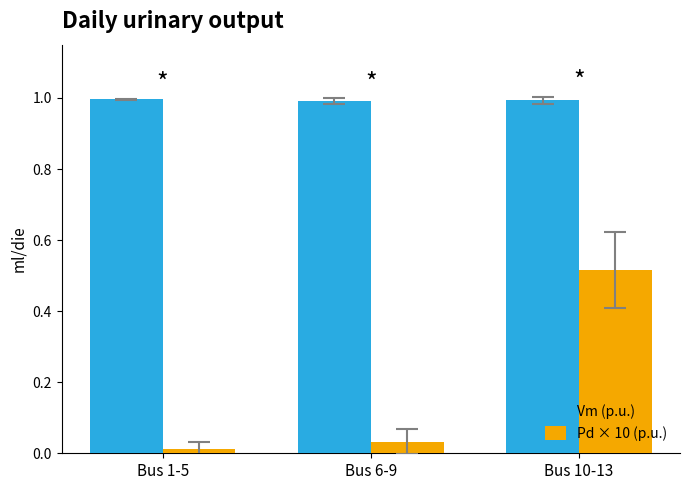

List the labels in order of Pd × 10 (p.u.) value, smallest first.

Bus 1-5, Bus 6-9, Bus 10-13